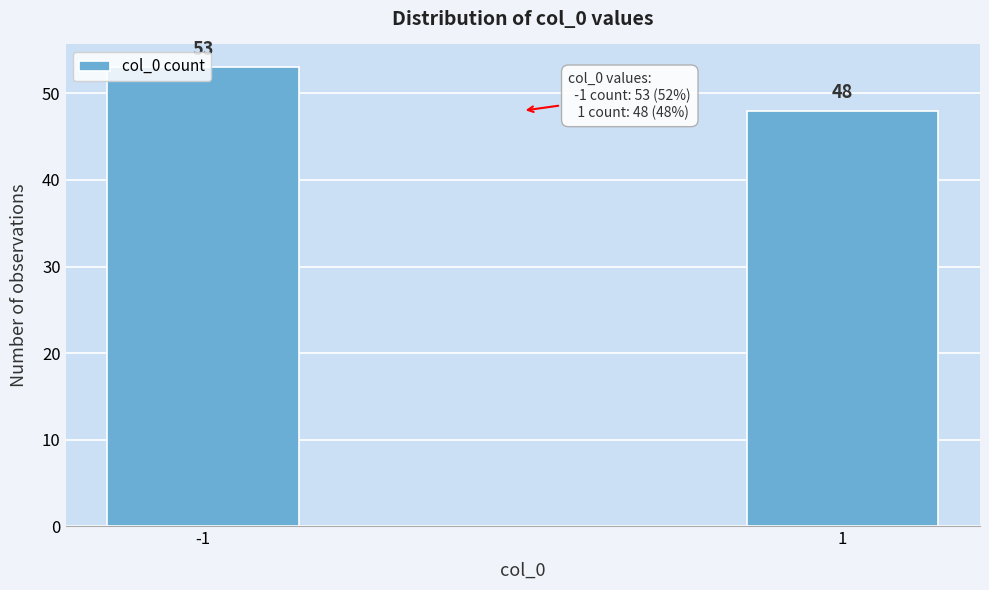

What is the greatest value displayed?

53